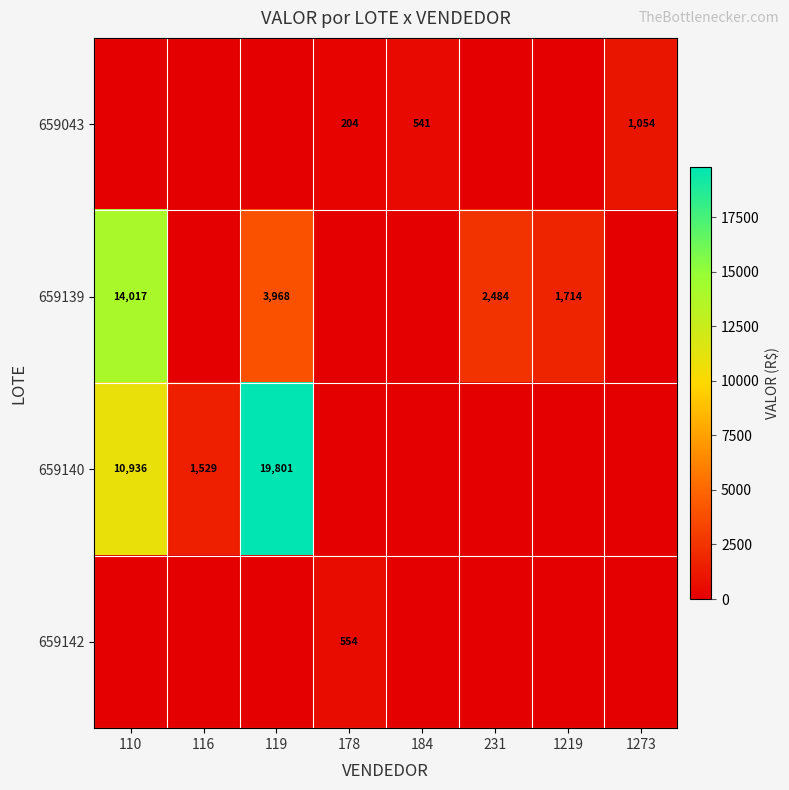

Is it true that 659043 equals 204 at 178?

True